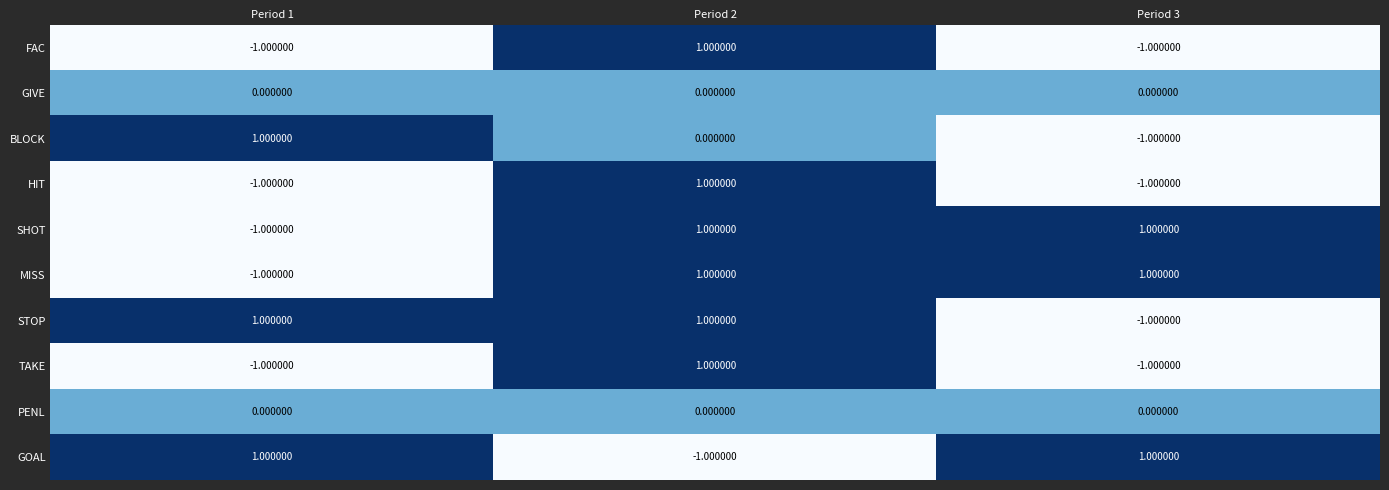

At which category is the sum across all series the highest?

Period 2